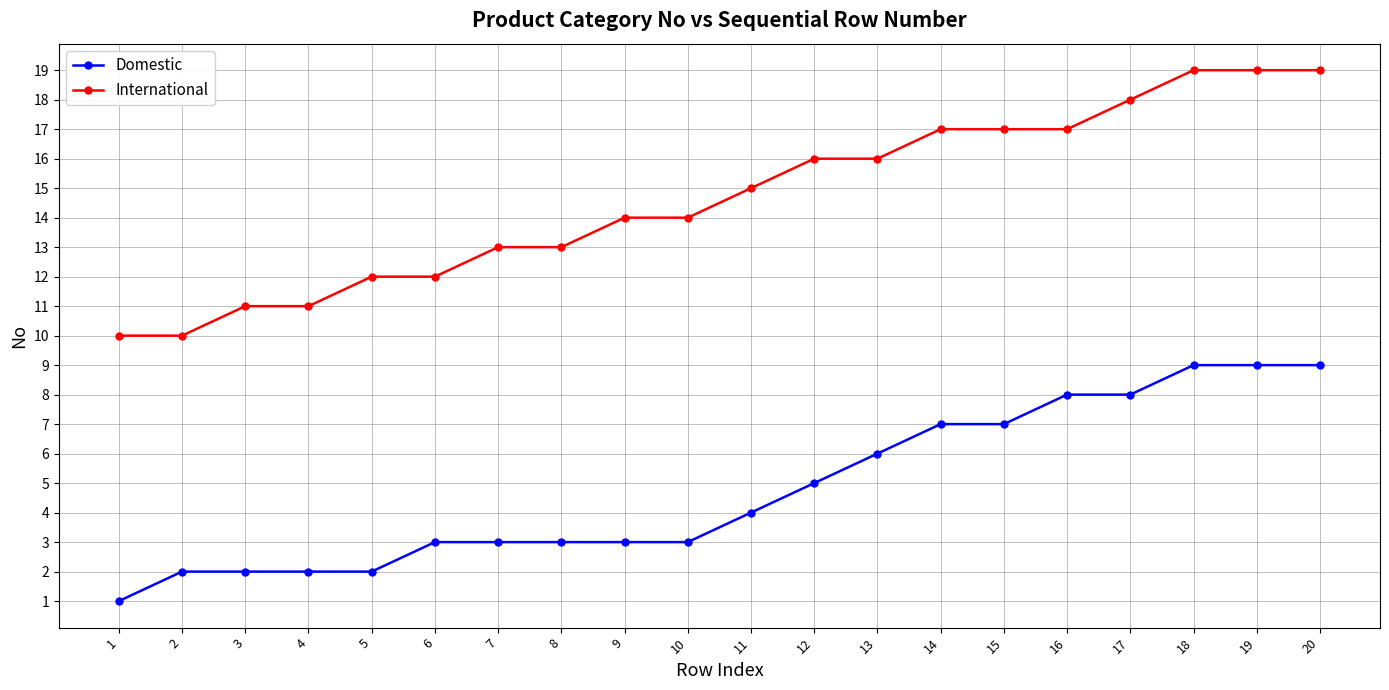

Is the value of International at 13 greater than the value of Domestic at 20?

Yes